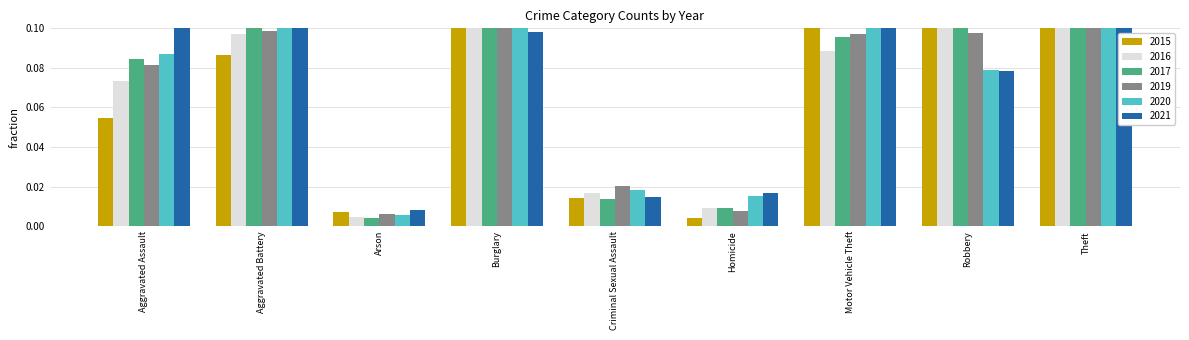

What is the average value of the 2017 series?

0.1